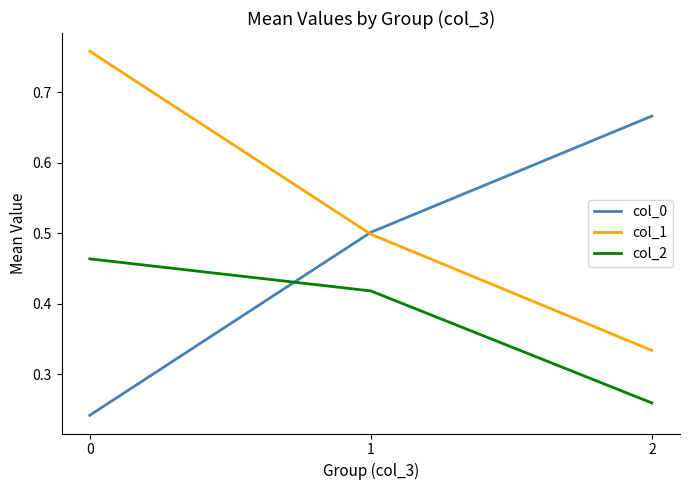

Rank the categories by col_2 value from lowest to highest.

2, 1, 0